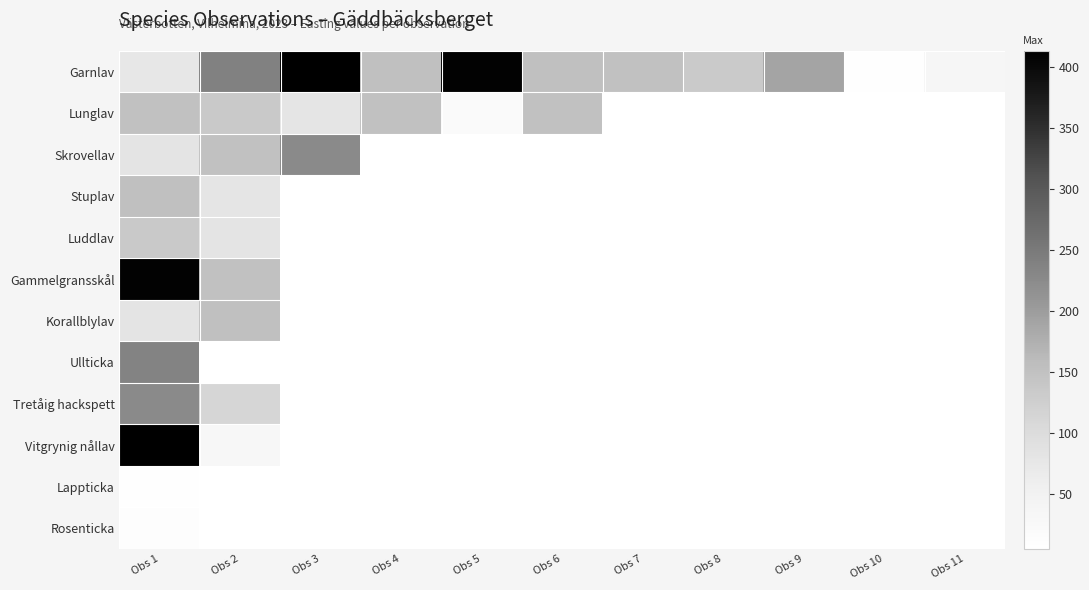

At which label does Luddlav reach its minimum?

Obs 2